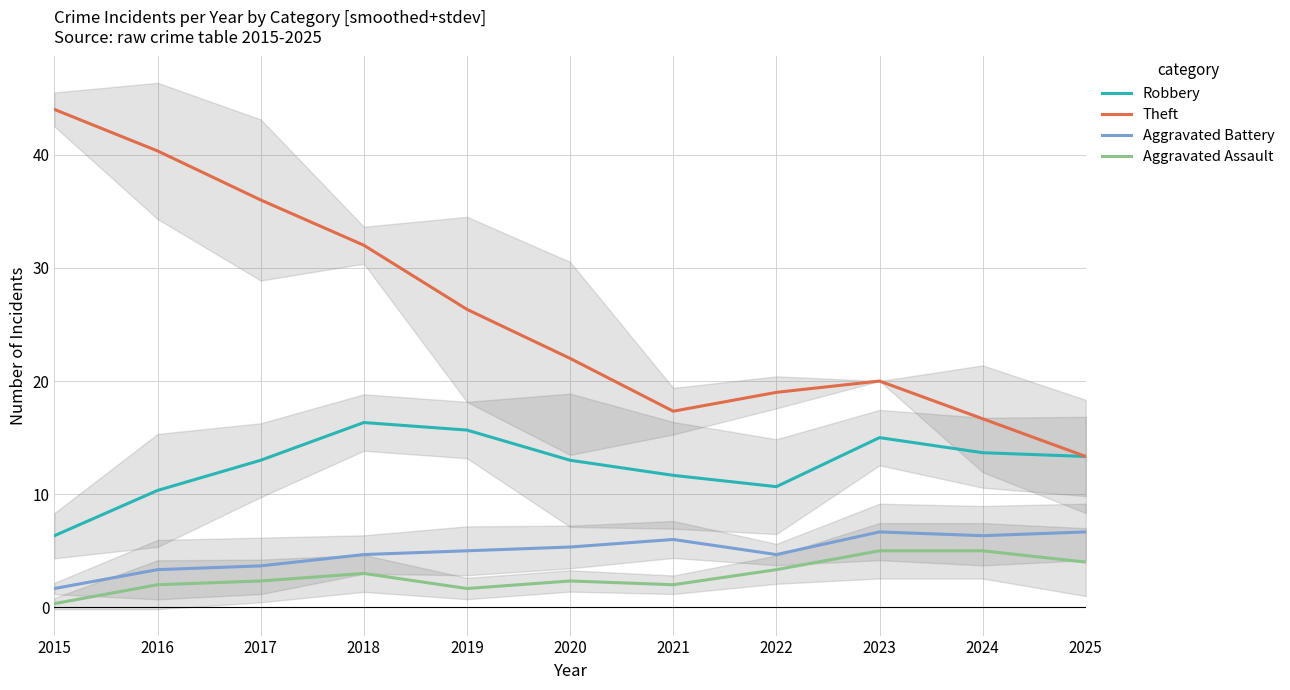

What is the sum of all Theft values?

287.0